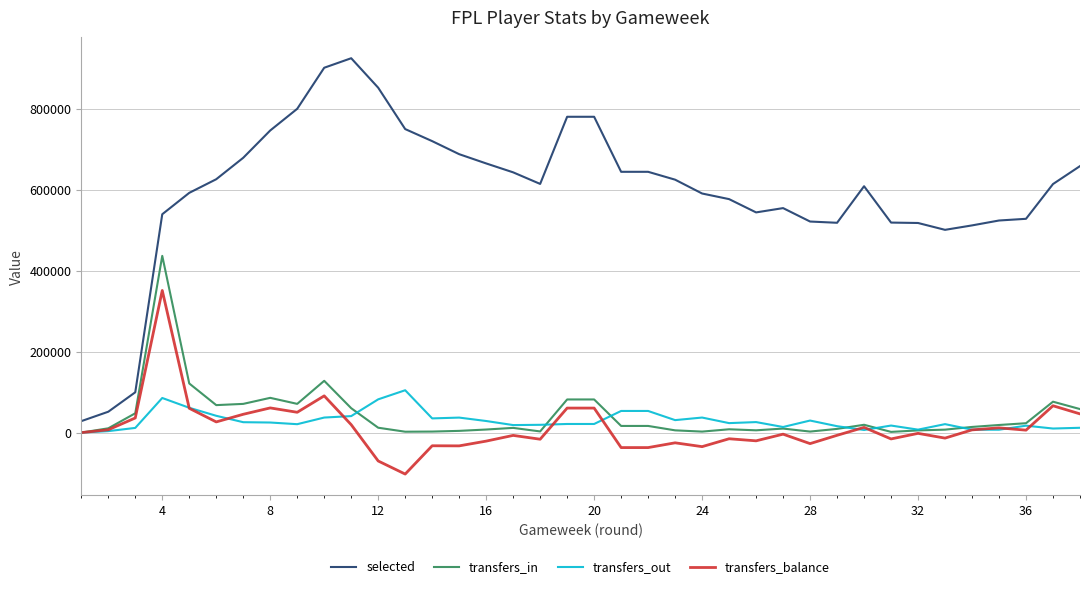

What is the maximum value shown in the chart?

925528